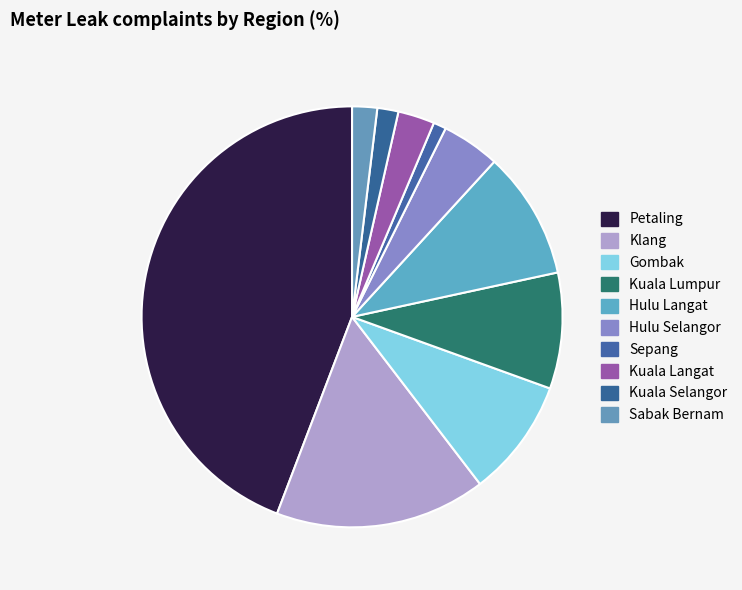

Count the number of slices in the pie.

10